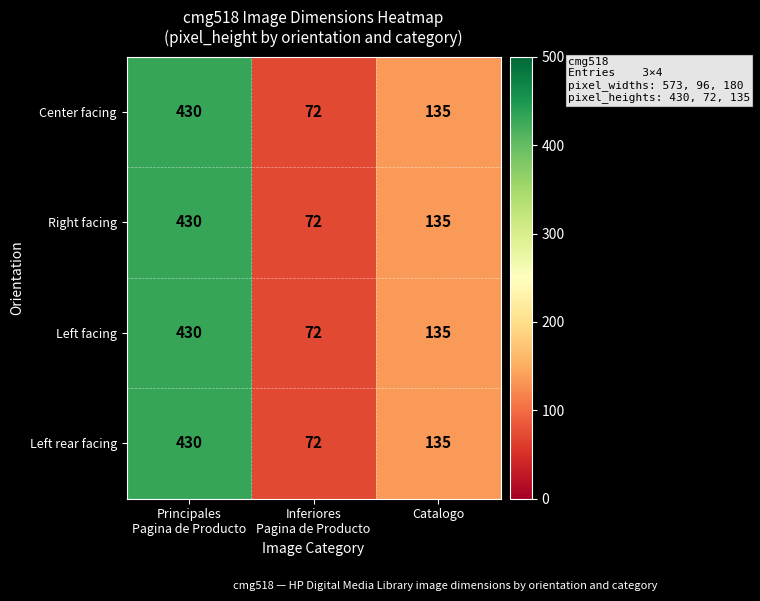

Is it true that Center facing equals 135 at Catalogo?

True